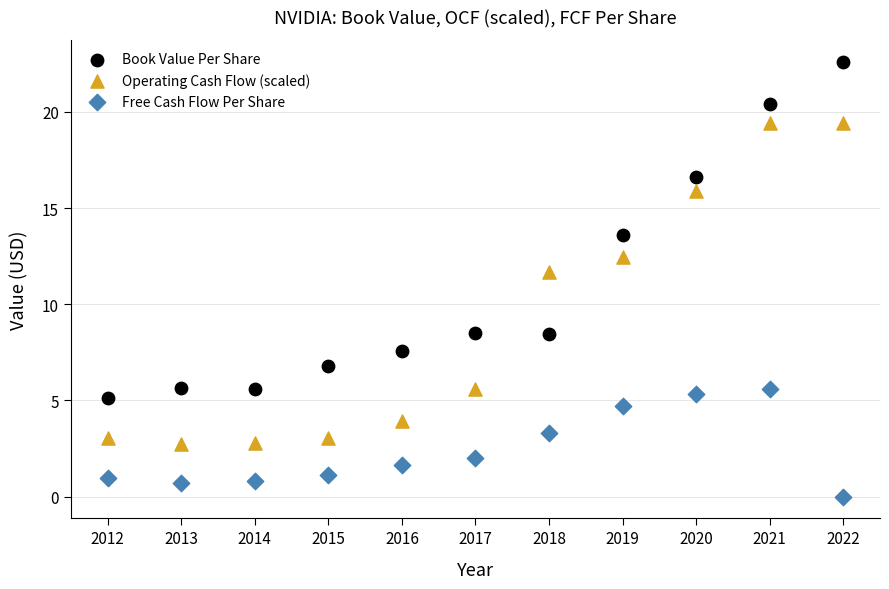

Across all series, what Y value is closest to 11?

11.7